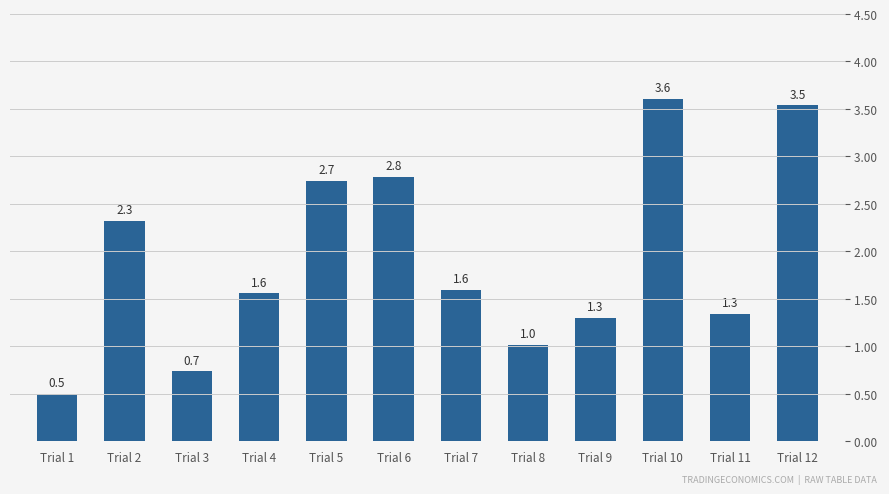

What is the change in value from Trial 2 to Trial 8?

-1.3